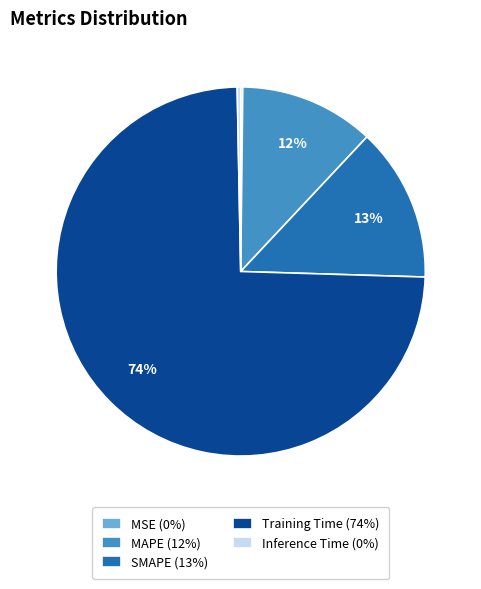

Between Training Time (74%) and MAPE (12%), which is larger?

Training Time (74%)